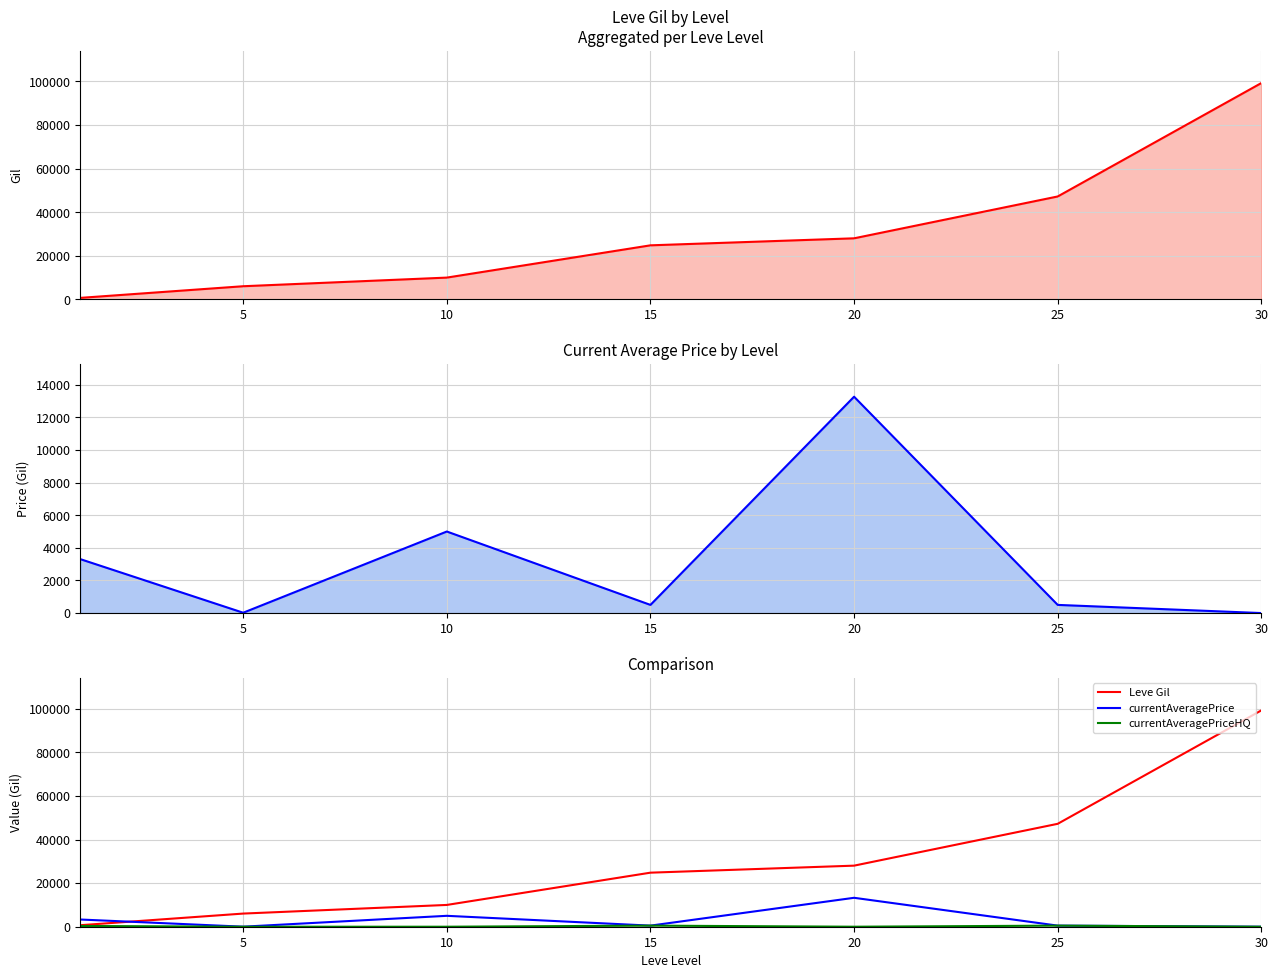

List the series in order of their peak value, highest first.

Leve Gil, currentAveragePrice, currentAveragePriceHQ